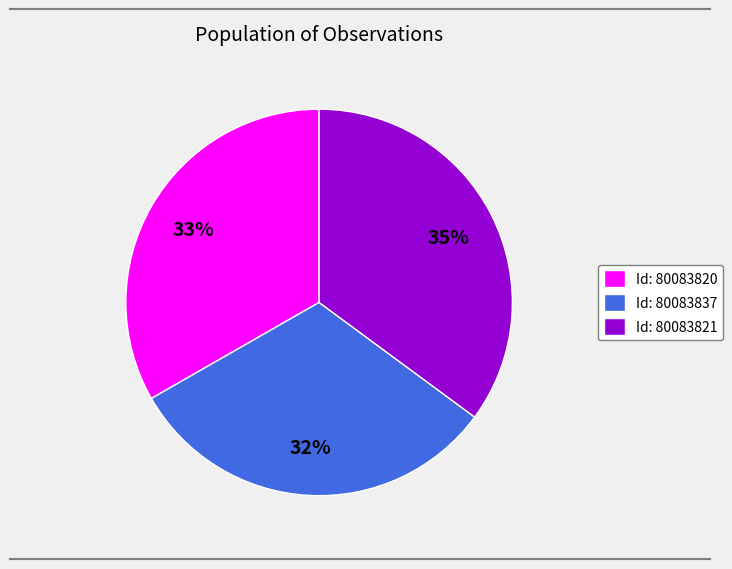

Which slice is the smallest?

Id: 80083837